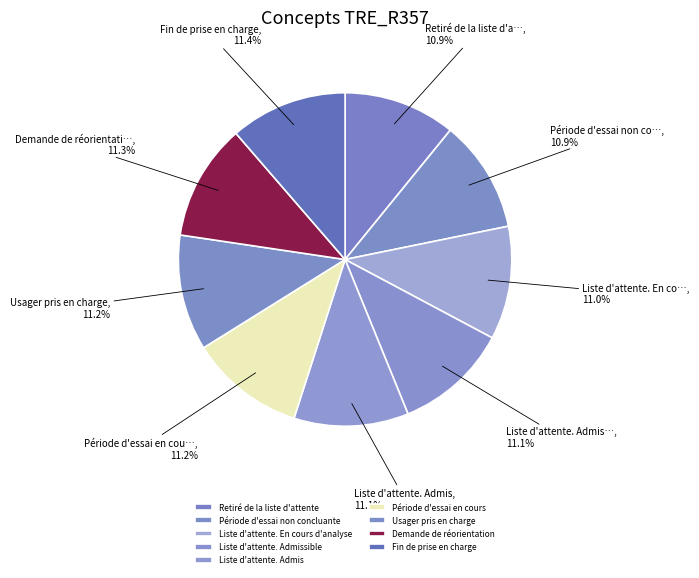

Which category has the biggest portion of the pie?

Fin de prise en charge